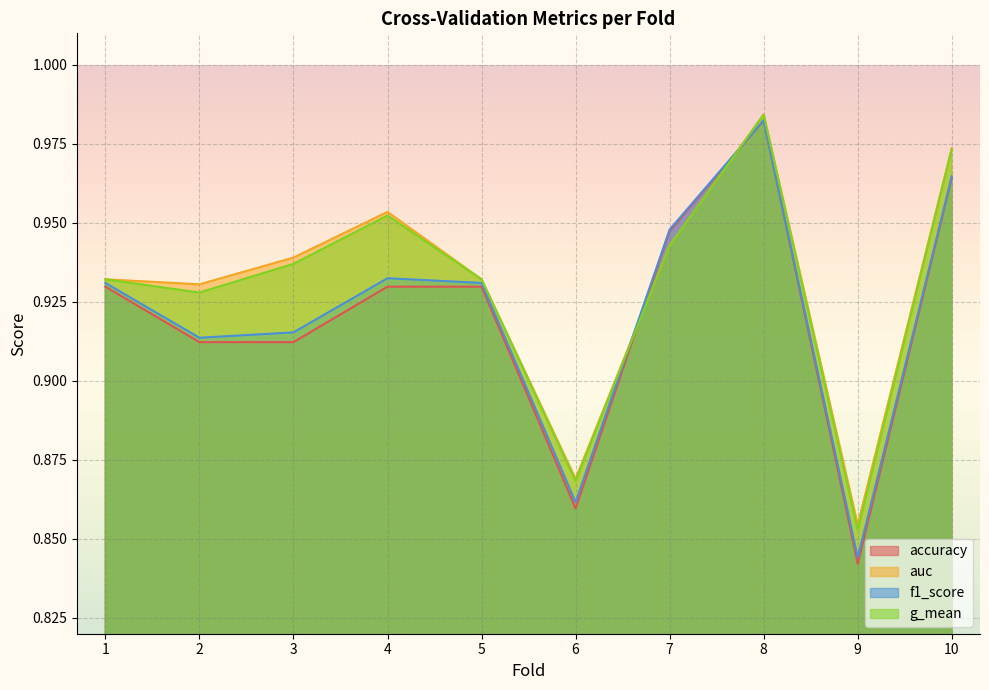

Is the value of g_mean at 5 greater than the value of auc at 6?

Yes